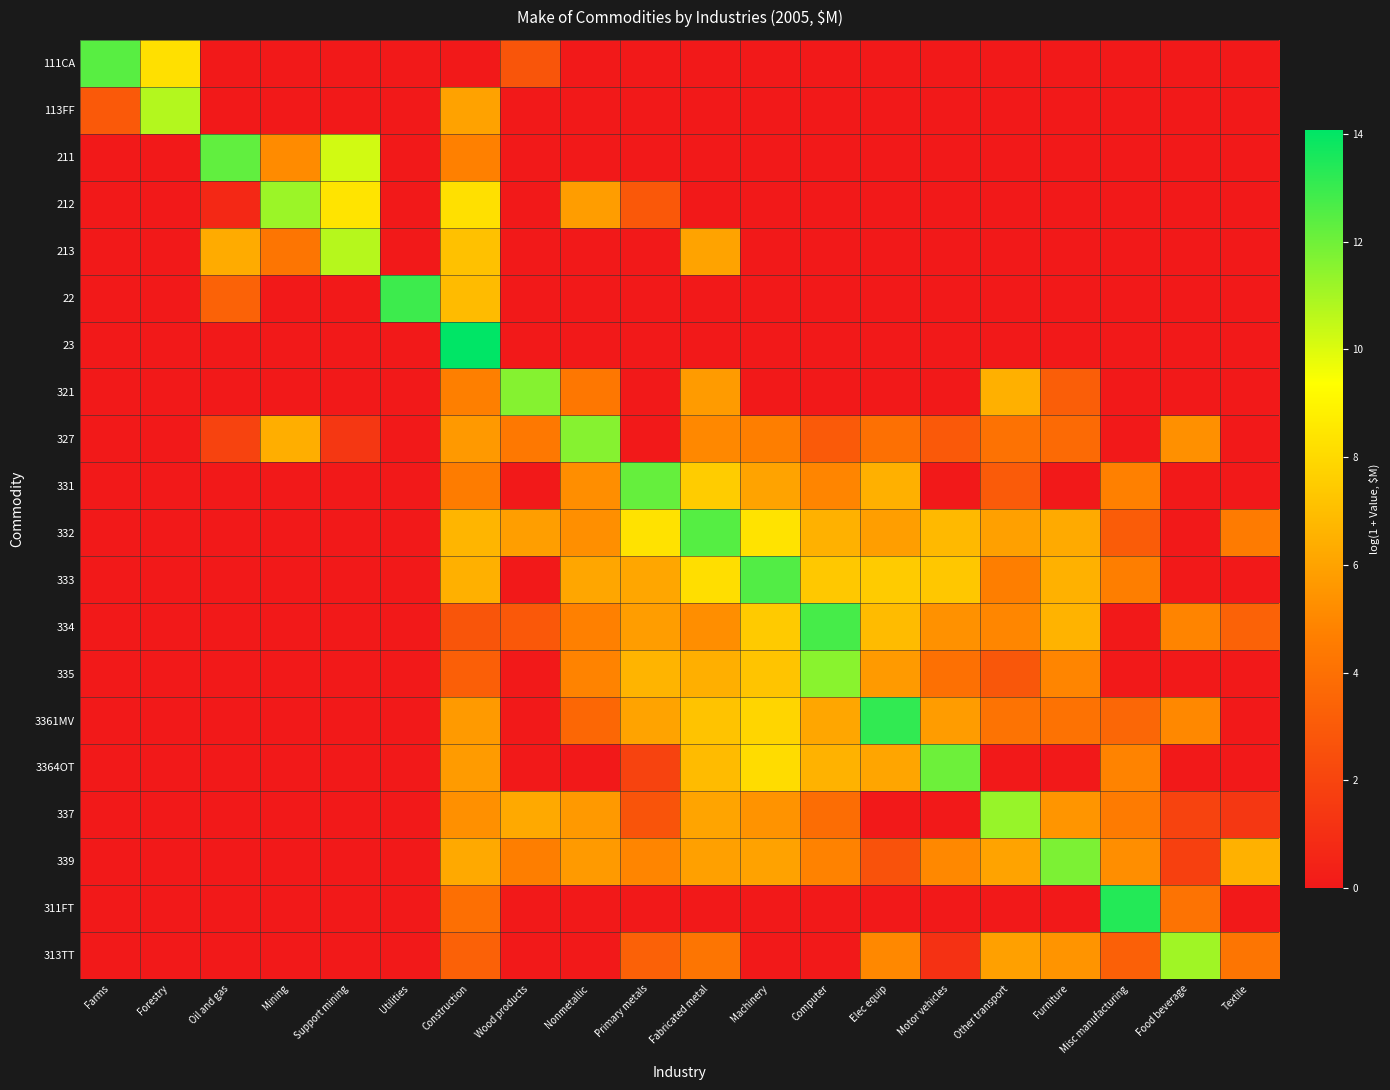

Reading left to right, list all the values displayed in this chart.

111CA: Farms=12.4	Forestry=8.2	Oil and gas=0.0	Mining=0.0	Support mining=0.0	Utilities=0.0	Construction=0.0	Wood products=2.8	Nonmetallic=0.0	Primary metals=0.0	Fabricated metal=0.0	Machinery=0.0	Computer=0.0	Elec equip=0.0	Motor vehicles=0.0	Other transport=0.0	Furniture=0.0	Misc manufacturing=0.0	Food beverage=0.0	Textile=0.0
113FF: Farms=2.9	Forestry=10.7	Oil and gas=0.0	Mining=0.0	Support mining=0.0	Utilities=0.0	Construction=6.0	Wood products=0.0	Nonmetallic=0.0	Primary metals=0.0	Fabricated metal=0.0	Machinery=0.0	Computer=0.0	Elec equip=0.0	Motor vehicles=0.0	Other transport=0.0	Furniture=0.0	Misc manufacturing=0.0	Food beverage=0.0	Textile=0.0
211: Farms=0.0	Forestry=0.0	Oil and gas=12.3	Mining=5.2	Support mining=10.2	Utilities=0.0	Construction=4.7	Wood products=0.0	Nonmetallic=0.0	Primary metals=0.0	Fabricated metal=0.0	Machinery=0.0	Computer=0.0	Elec equip=0.0	Motor vehicles=0.0	Other transport=0.0	Furniture=0.0	Misc manufacturing=0.0	Food beverage=0.0	Textile=0.0
212: Farms=0.0	Forestry=0.0	Oil and gas=0.7	Mining=11.2	Support mining=8.4	Utilities=0.0	Construction=8.3	Wood products=0.0	Nonmetallic=5.8	Primary metals=2.9	Fabricated metal=0.0	Machinery=0.0	Computer=0.0	Elec equip=0.0	Motor vehicles=0.0	Other transport=0.0	Furniture=0.0	Misc manufacturing=0.0	Food beverage=0.0	Textile=0.0
213: Farms=0.0	Forestry=0.0	Oil and gas=6.3	Mining=4.2	Support mining=10.7	Utilities=0.0	Construction=7.1	Wood products=0.0	Nonmetallic=0.0	Primary metals=0.0	Fabricated metal=6.0	Machinery=0.0	Computer=0.0	Elec equip=0.0	Motor vehicles=0.0	Other transport=0.0	Furniture=0.0	Misc manufacturing=0.0	Food beverage=0.0	Textile=0.0
22: Farms=0.0	Forestry=0.0	Oil and gas=3.4	Mining=0.0	Support mining=0.0	Utilities=12.9	Construction=6.9	Wood products=0.0	Nonmetallic=0.0	Primary metals=0.0	Fabricated metal=0.0	Machinery=0.0	Computer=0.0	Elec equip=0.0	Motor vehicles=0.0	Other transport=0.0	Furniture=0.0	Misc manufacturing=0.0	Food beverage=0.0	Textile=0.0
23: Farms=0.0	Forestry=0.0	Oil and gas=0.0	Mining=0.0	Support mining=0.0	Utilities=0.0	Construction=14.1	Wood products=0.0	Nonmetallic=0.0	Primary metals=0.0	Fabricated metal=0.0	Machinery=0.0	Computer=0.0	Elec equip=0.0	Motor vehicles=0.0	Other transport=0.0	Furniture=0.0	Misc manufacturing=0.0	Food beverage=0.0	Textile=0.0
321: Farms=0.0	Forestry=0.0	Oil and gas=0.0	Mining=0.0	Support mining=0.0	Utilities=0.0	Construction=4.7	Wood products=11.6	Nonmetallic=4.3	Primary metals=0.0	Fabricated metal=5.7	Machinery=0.0	Computer=0.0	Elec equip=0.0	Motor vehicles=0.0	Other transport=6.5	Furniture=3.2	Misc manufacturing=0.0	Food beverage=0.0	Textile=0.0
327: Farms=0.0	Forestry=0.0	Oil and gas=1.9	Mining=6.4	Support mining=1.4	Utilities=0.0	Construction=5.6	Wood products=4.4	Nonmetallic=11.6	Primary metals=0.0	Fabricated metal=5.0	Machinery=4.7	Computer=3.0	Elec equip=4.0	Motor vehicles=2.9	Other transport=4.1	Furniture=3.7	Misc manufacturing=0.0	Food beverage=5.3	Textile=0.0
331: Farms=0.0	Forestry=0.0	Oil and gas=0.0	Mining=0.0	Support mining=0.0	Utilities=0.0	Construction=4.6	Wood products=0.0	Nonmetallic=5.2	Primary metals=12.2	Fabricated metal=7.5	Machinery=6.0	Computer=4.9	Elec equip=6.5	Motor vehicles=0.0	Other transport=3.0	Furniture=0.0	Misc manufacturing=4.7	Food beverage=0.0	Textile=0.0
332: Farms=0.0	Forestry=0.0	Oil and gas=0.0	Mining=0.0	Support mining=0.0	Utilities=0.0	Construction=6.7	Wood products=5.8	Nonmetallic=5.3	Primary metals=8.3	Fabricated metal=12.5	Machinery=8.4	Computer=6.5	Elec equip=5.8	Motor vehicles=6.8	Other transport=5.9	Furniture=6.3	Misc manufacturing=3.1	Food beverage=0.0	Textile=4.5
333: Farms=0.0	Forestry=0.0	Oil and gas=0.0	Mining=0.0	Support mining=0.0	Utilities=0.0	Construction=6.5	Wood products=0.0	Nonmetallic=6.1	Primary metals=6.1	Fabricated metal=8.2	Machinery=12.5	Computer=7.4	Elec equip=7.5	Motor vehicles=7.3	Other transport=4.6	Furniture=6.5	Misc manufacturing=4.7	Food beverage=0.0	Textile=0.0
334: Farms=0.0	Forestry=0.0	Oil and gas=0.0	Mining=0.0	Support mining=0.0	Utilities=0.0	Construction=2.8	Wood products=2.9	Nonmetallic=4.7	Primary metals=5.8	Fabricated metal=5.2	Machinery=7.4	Computer=12.8	Elec equip=6.9	Motor vehicles=5.4	Other transport=5.0	Furniture=6.6	Misc manufacturing=0.0	Food beverage=4.9	Textile=3.4
335: Farms=0.0	Forestry=0.0	Oil and gas=0.0	Mining=0.0	Support mining=0.0	Utilities=0.0	Construction=3.2	Wood products=0.0	Nonmetallic=4.9	Primary metals=6.6	Fabricated metal=6.4	Machinery=7.2	Computer=11.5	Elec equip=5.7	Motor vehicles=4.0	Other transport=2.8	Furniture=4.9	Misc manufacturing=0.0	Food beverage=0.0	Textile=0.0
3361MV: Farms=0.0	Forestry=0.0	Oil and gas=0.0	Mining=0.0	Support mining=0.0	Utilities=0.0	Construction=5.7	Wood products=0.0	Nonmetallic=3.6	Primary metals=6.0	Fabricated metal=7.2	Machinery=7.8	Computer=6.1	Elec equip=13.1	Motor vehicles=5.7	Other transport=4.1	Furniture=4.1	Misc manufacturing=3.6	Food beverage=5.0	Textile=0.0
3364OT: Farms=0.0	Forestry=0.0	Oil and gas=0.0	Mining=0.0	Support mining=0.0	Utilities=0.0	Construction=5.7	Wood products=0.0	Nonmetallic=0.0	Primary metals=1.9	Fabricated metal=6.9	Machinery=8.1	Computer=6.5	Elec equip=6.1	Motor vehicles=12.0	Other transport=0.0	Furniture=0.0	Misc manufacturing=4.9	Food beverage=0.0	Textile=0.0
337: Farms=0.0	Forestry=0.0	Oil and gas=0.0	Mining=0.0	Support mining=0.0	Utilities=0.0	Construction=5.3	Wood products=6.2	Nonmetallic=5.6	Primary metals=2.7	Fabricated metal=6.0	Machinery=5.4	Computer=3.9	Elec equip=0.0	Motor vehicles=0.0	Other transport=11.3	Furniture=5.5	Misc manufacturing=4.5	Food beverage=1.9	Textile=1.4
339: Farms=0.0	Forestry=0.0	Oil and gas=0.0	Mining=0.0	Support mining=0.0	Utilities=0.0	Construction=6.2	Wood products=4.6	Nonmetallic=5.7	Primary metals=4.9	Fabricated metal=5.9	Machinery=6.0	Computer=4.8	Elec equip=2.6	Motor vehicles=5.0	Other transport=6.0	Furniture=11.8	Misc manufacturing=5.2	Food beverage=1.8	Textile=6.5
311FT: Farms=0.0	Forestry=0.0	Oil and gas=0.0	Mining=0.0	Support mining=0.0	Utilities=0.0	Construction=4.0	Wood products=0.0	Nonmetallic=0.0	Primary metals=0.0	Fabricated metal=0.0	Machinery=0.0	Computer=0.0	Elec equip=0.0	Motor vehicles=0.0	Other transport=0.0	Furniture=0.0	Misc manufacturing=13.4	Food beverage=4.1	Textile=0.0
313TT: Farms=0.0	Forestry=0.0	Oil and gas=0.0	Mining=0.0	Support mining=0.0	Utilities=0.0	Construction=3.3	Wood products=0.0	Nonmetallic=0.0	Primary metals=3.3	Fabricated metal=4.2	Machinery=0.0	Computer=0.0	Elec equip=5.0	Motor vehicles=1.1	Other transport=5.9	Furniture=5.5	Misc manufacturing=3.3	Food beverage=11.1	Textile=4.2